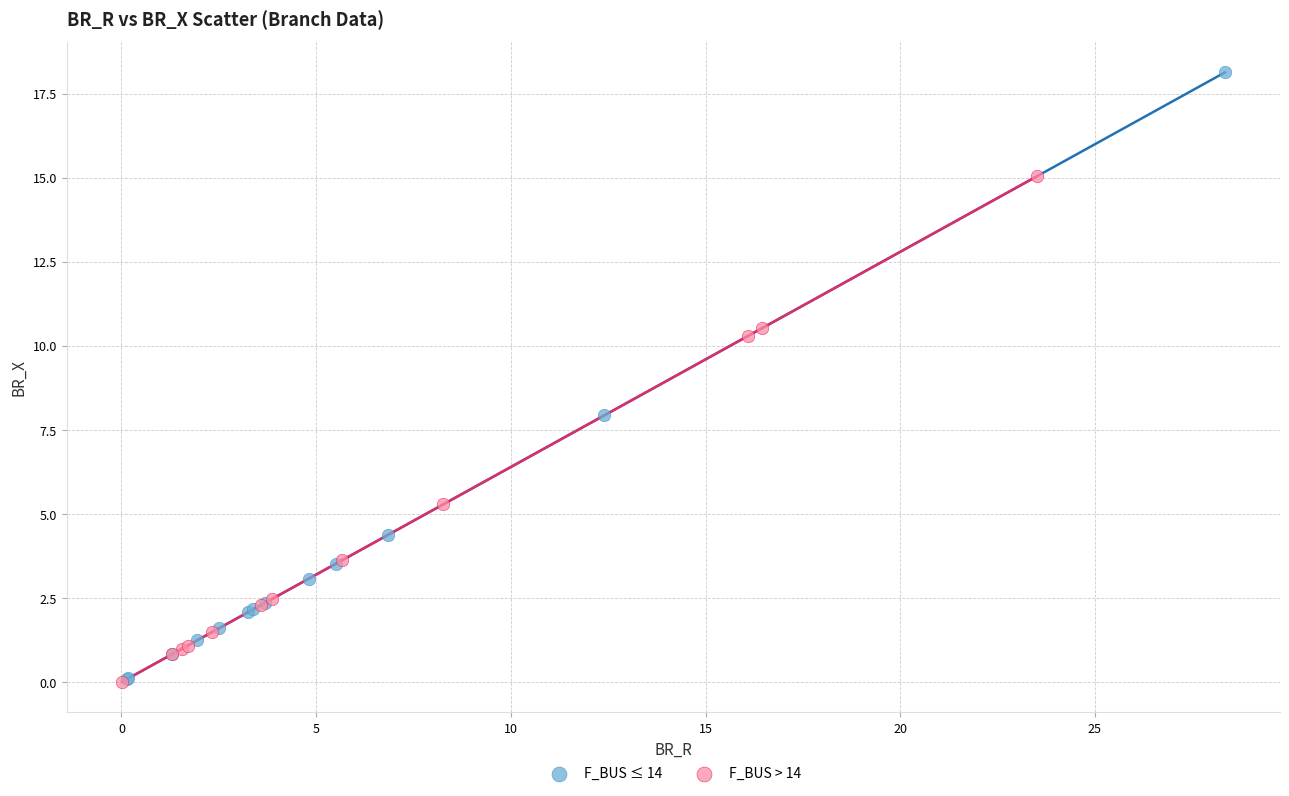

Which series contains the highest Y value?

F_BUS ≤ 14